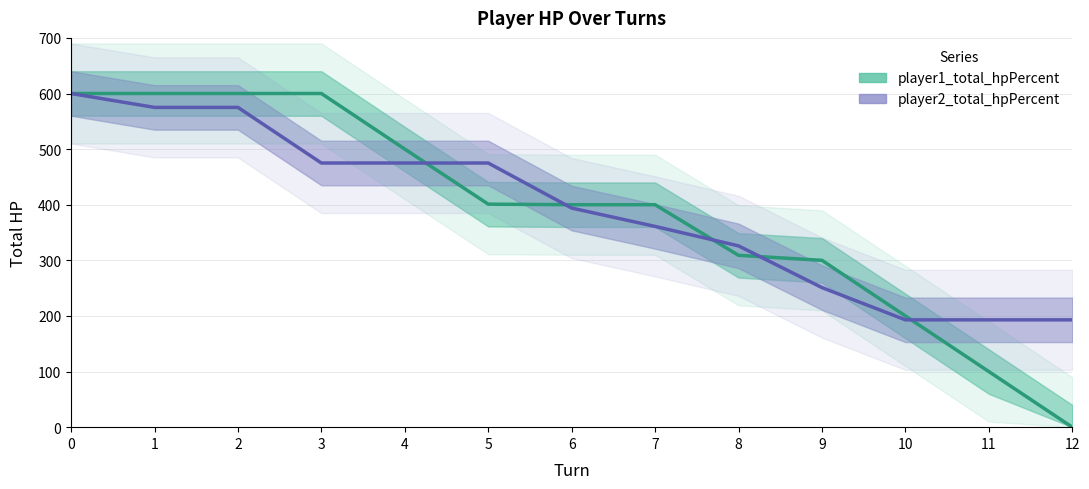

The value of player1_total_hpPercent at 11 is 100. True or false?

True